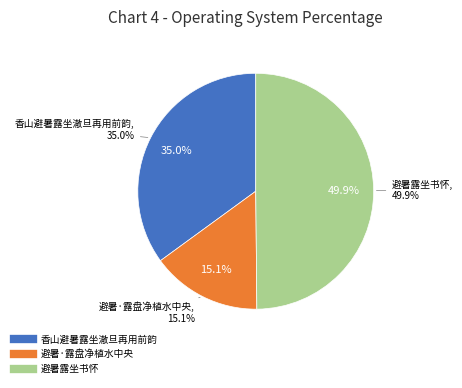

What percentage do 避暑露坐书怀 and 香山避暑露坐澈旦再用前韵 together represent?

84.9%